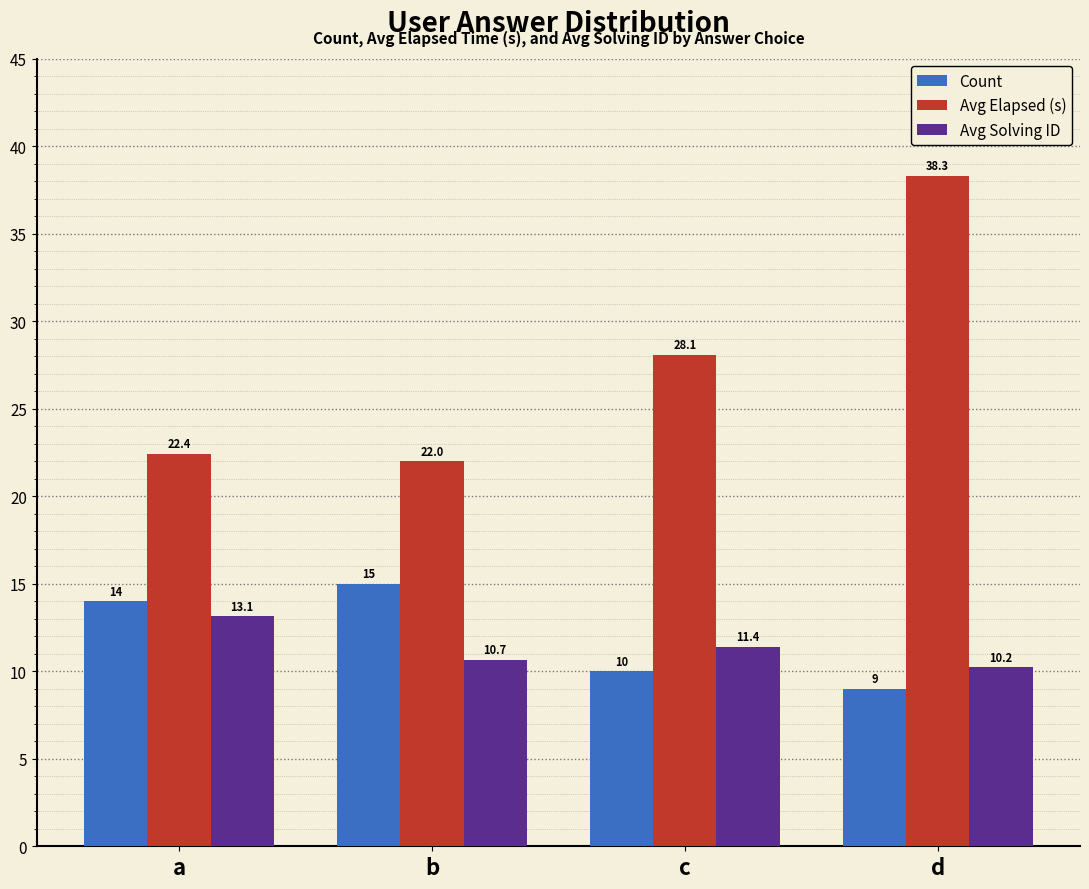

How many bars are there in each group?

3